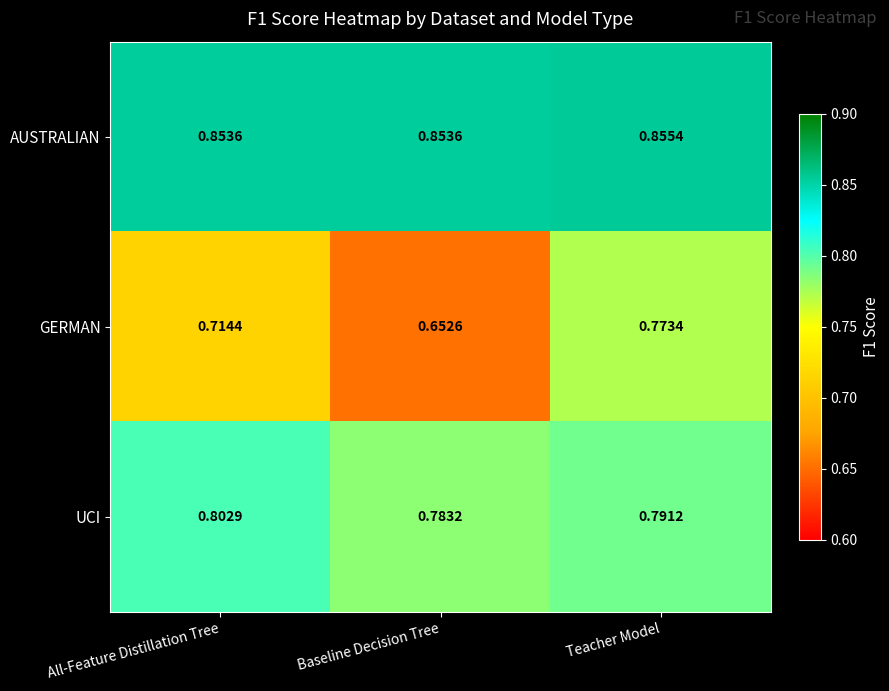

Rank the series by their average value, from highest to lowest.

AUSTRALIAN, UCI, GERMAN